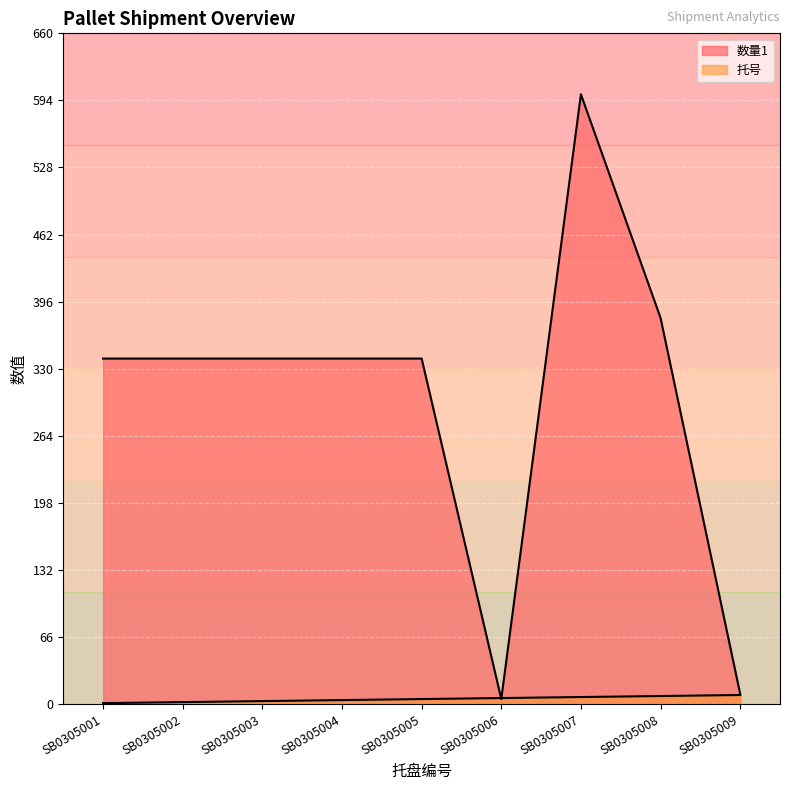

Reading right to left, transcribe all the data shown in this chart.

托号: SB0305009=9	SB0305008=8	SB0305007=7	SB0305006=6	SB0305005=5	SB0305004=4	SB0305003=3	SB0305002=2	SB0305001=1
数量1: SB0305009=10	SB0305008=380	SB0305007=600	SB0305006=5	SB0305005=340	SB0305004=340	SB0305003=340	SB0305002=340	SB0305001=340